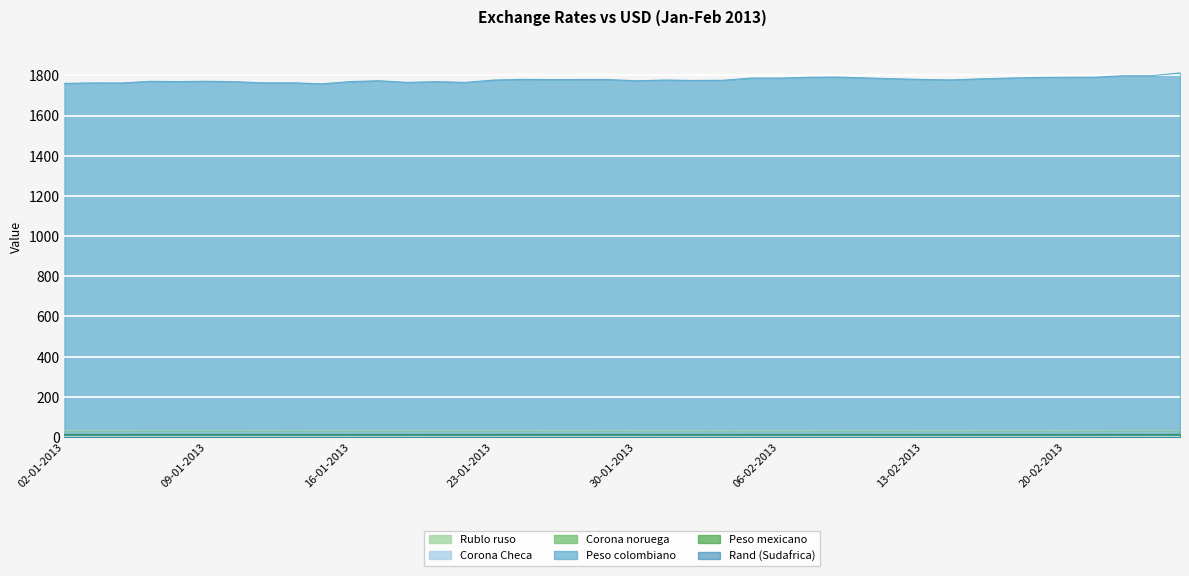

What is the sum of all Corona noruega values?

221.9